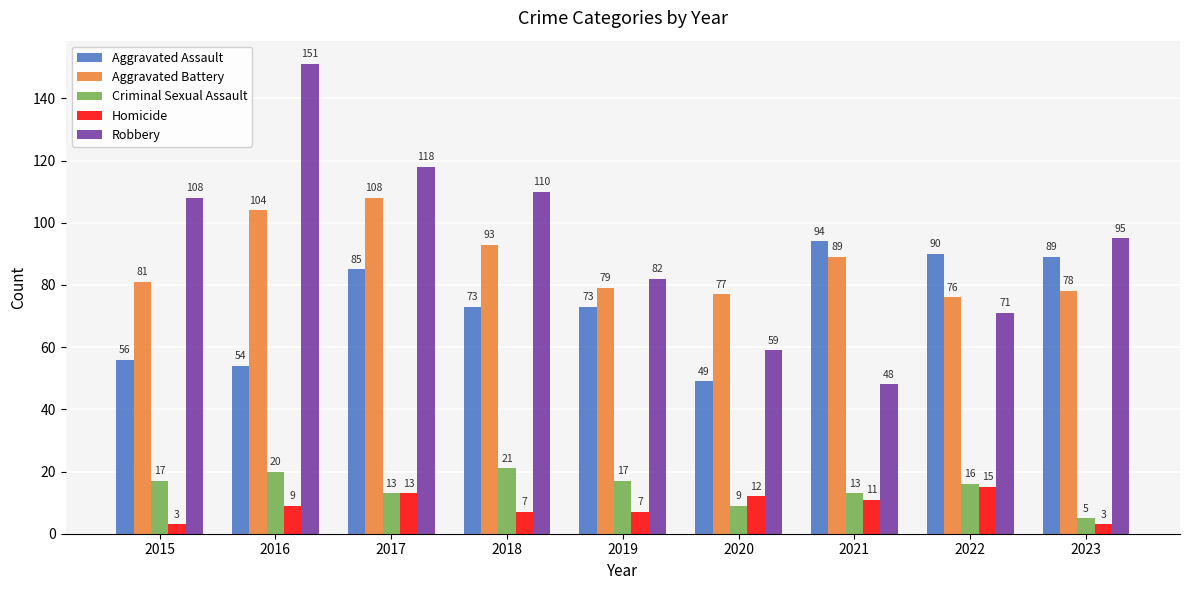

Are the bars horizontal?

No